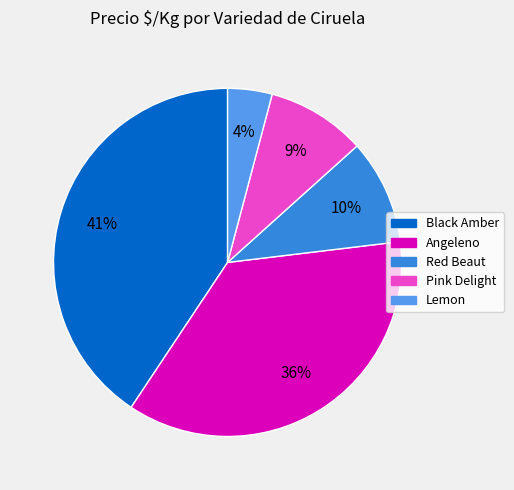

Combined, do Angeleno and Black Amber account for over 50%?

Yes